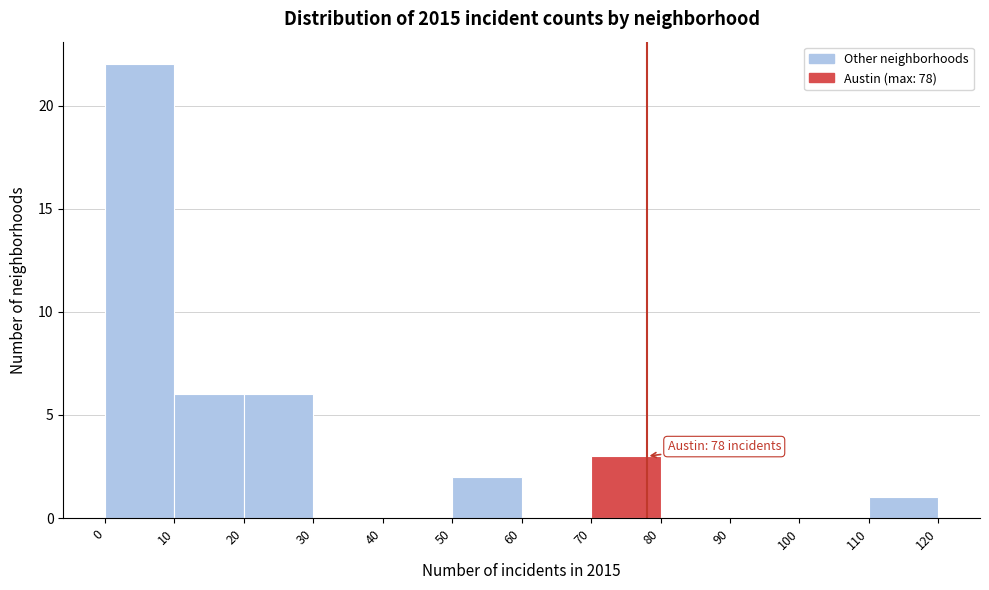

Over which range of the x-axis is the bar tallest?

0 to 10